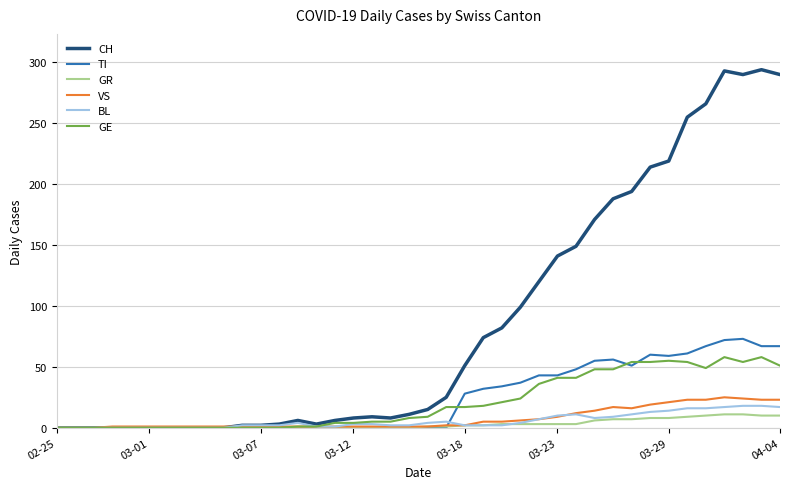

Which series has the widest spread of values?

CH